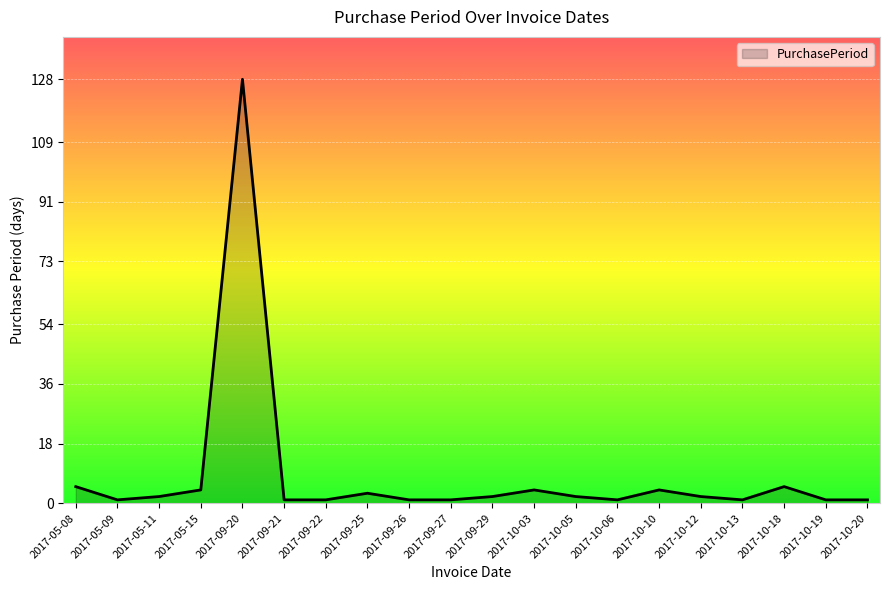

Reading right to left, extract all data points from this chart.

2017-10-20=1	2017-10-19=1	2017-10-18=5	2017-10-13=1	2017-10-12=2	2017-10-10=4	2017-10-06=1	2017-10-05=2	2017-10-03=4	2017-09-29=2	2017-09-27=1	2017-09-26=1	2017-09-25=3	2017-09-22=1	2017-09-21=1	2017-09-20=128	2017-05-15=4	2017-05-11=2	2017-05-09=1	2017-05-08=5